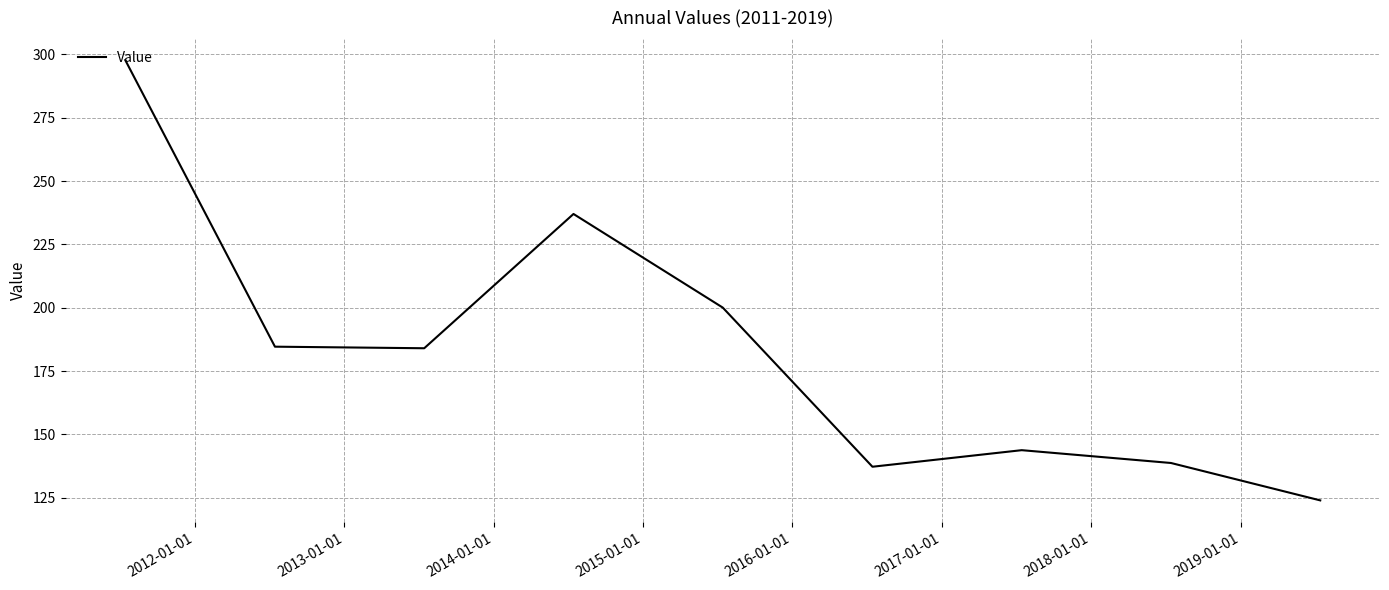

What is the difference between the maximum and minimum values?

173.8